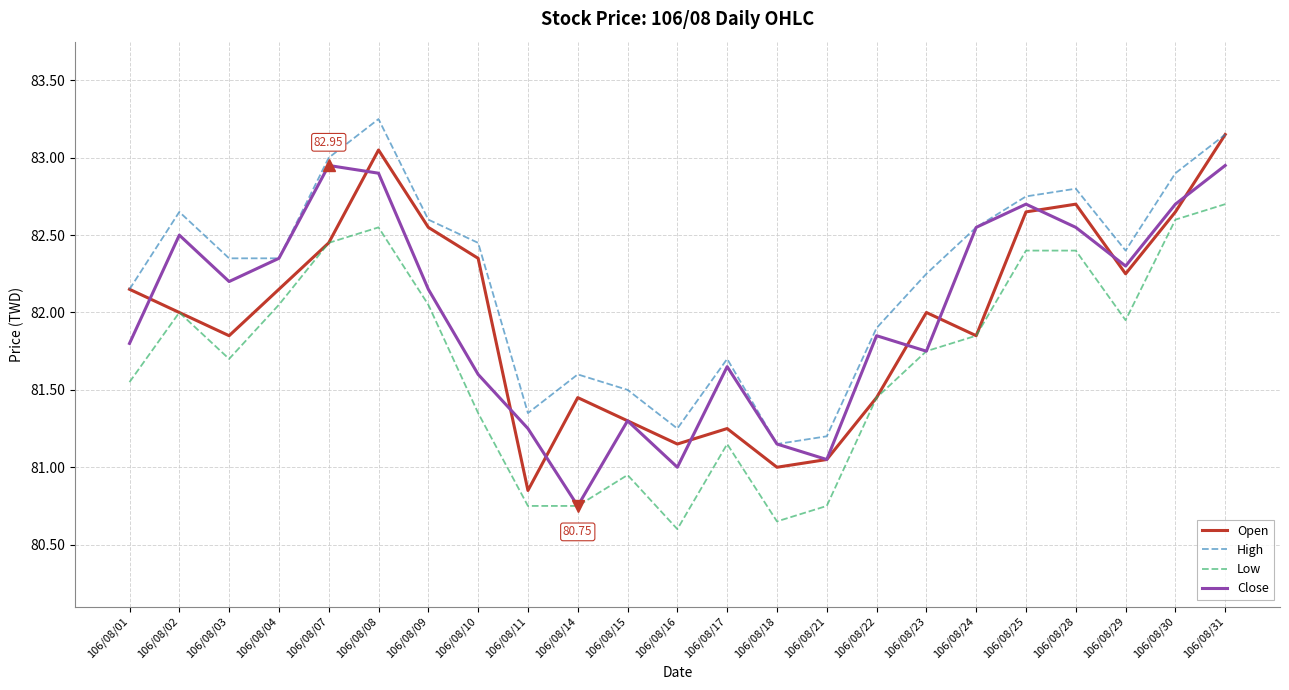

What is the total value across all series at 106/08/17?

325.8